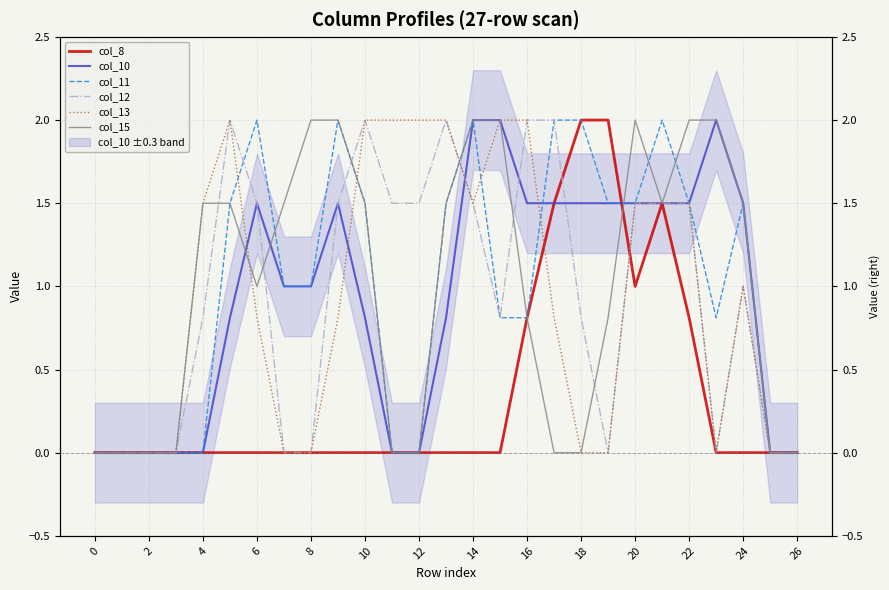

What is the sum of the col_11 values at 15 and 18?

2.8